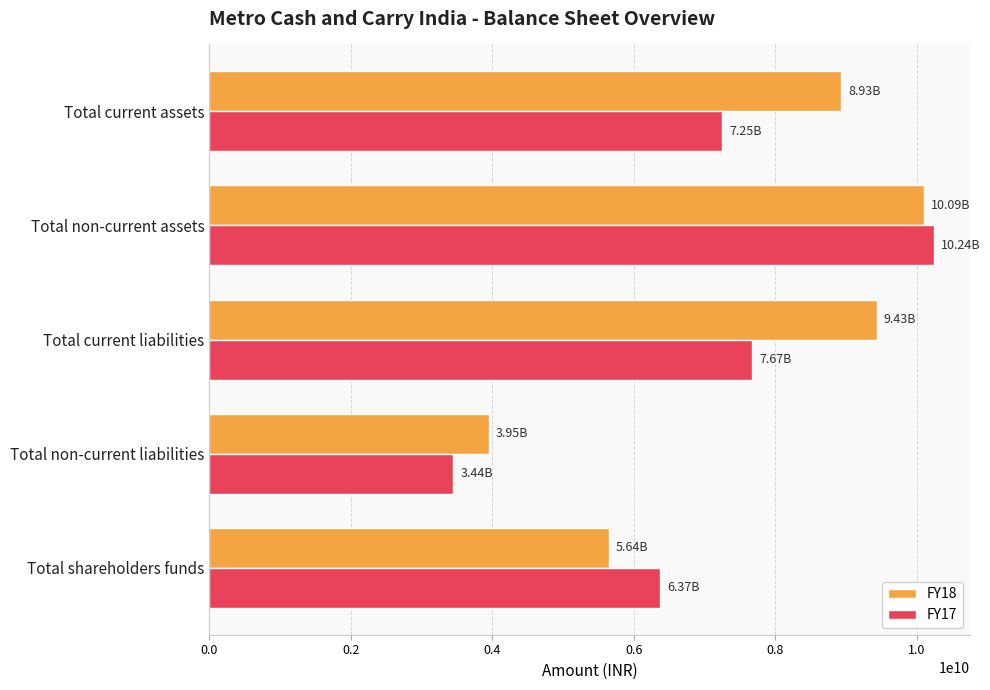

What is the lowest value of the FY17 series?

3443840000